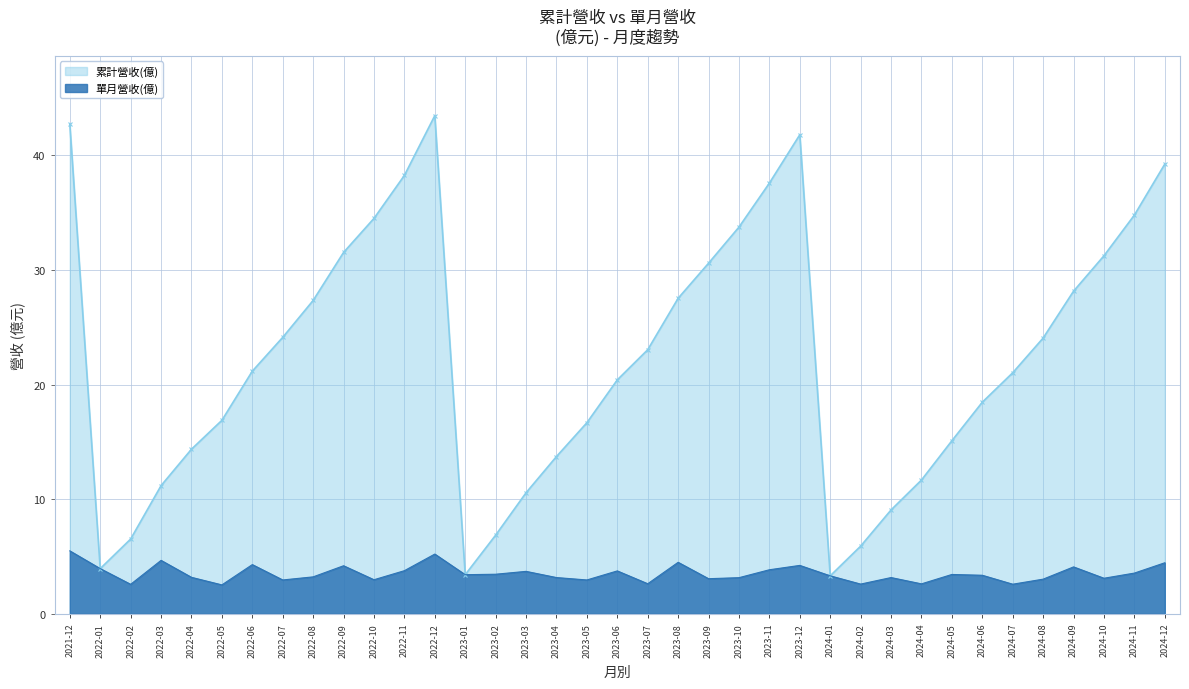

Reading left to right, extract all data points from this chart.

累計營收(億): 2024-12=39.2	2024-11=34.8	2024-10=31.2	2024-09=28.1	2024-08=24.1	2024-07=21.0	2024-06=18.5	2024-05=15.1	2024-04=11.7	2024-03=9.1	2024-02=5.9	2024-01=3.3	2023-12=41.8	2023-11=37.6	2023-10=33.7	2023-09=30.6	2023-08=27.5	2023-07=23.0	2023-06=20.4	2023-05=16.7	2023-04=13.7	2023-03=10.6	2023-02=6.9	2023-01=3.4	2022-12=43.5	2022-11=38.2	2022-10=34.5	2022-09=31.5	2022-08=27.3	2022-07=24.1	2022-06=21.2	2022-05=16.9	2022-04=14.4	2022-03=11.2	2022-02=6.5	2022-01=3.9	2021-12=42.7
單月營收(億): 2024-12=4.5	2024-11=3.5	2024-10=3.1	2024-09=4.1	2024-08=3.0	2024-07=2.6	2024-06=3.4	2024-05=3.4	2024-04=2.6	2024-03=3.2	2024-02=2.6	2024-01=3.3	2023-12=4.2	2023-11=3.8	2023-10=3.1	2023-09=3.1	2023-08=4.5	2023-07=2.6	2023-06=3.7	2023-05=3.0	2023-04=3.2	2023-03=3.7	2023-02=3.5	2023-01=3.4	2022-12=5.2	2022-11=3.8	2022-10=3.0	2022-09=4.2	2022-08=3.2	2022-07=3.0	2022-06=4.3	2022-05=2.5	2022-04=3.2	2022-03=4.7	2022-02=2.6	2022-01=3.9	2021-12=5.5